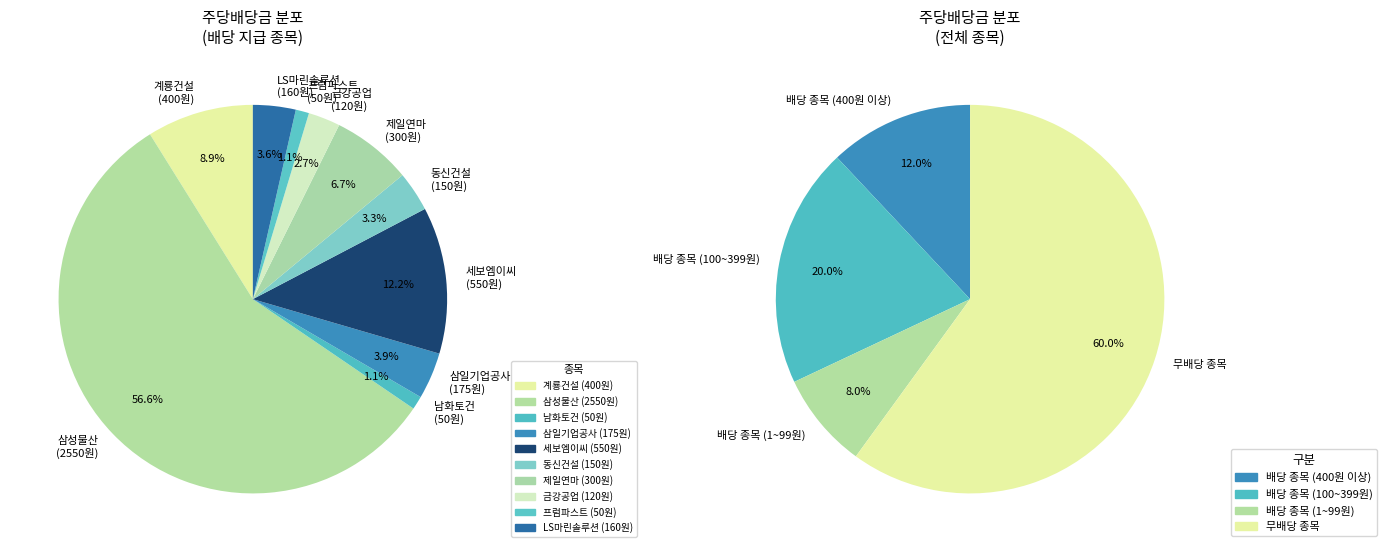

Is there a majority slice in this chart?

Yes